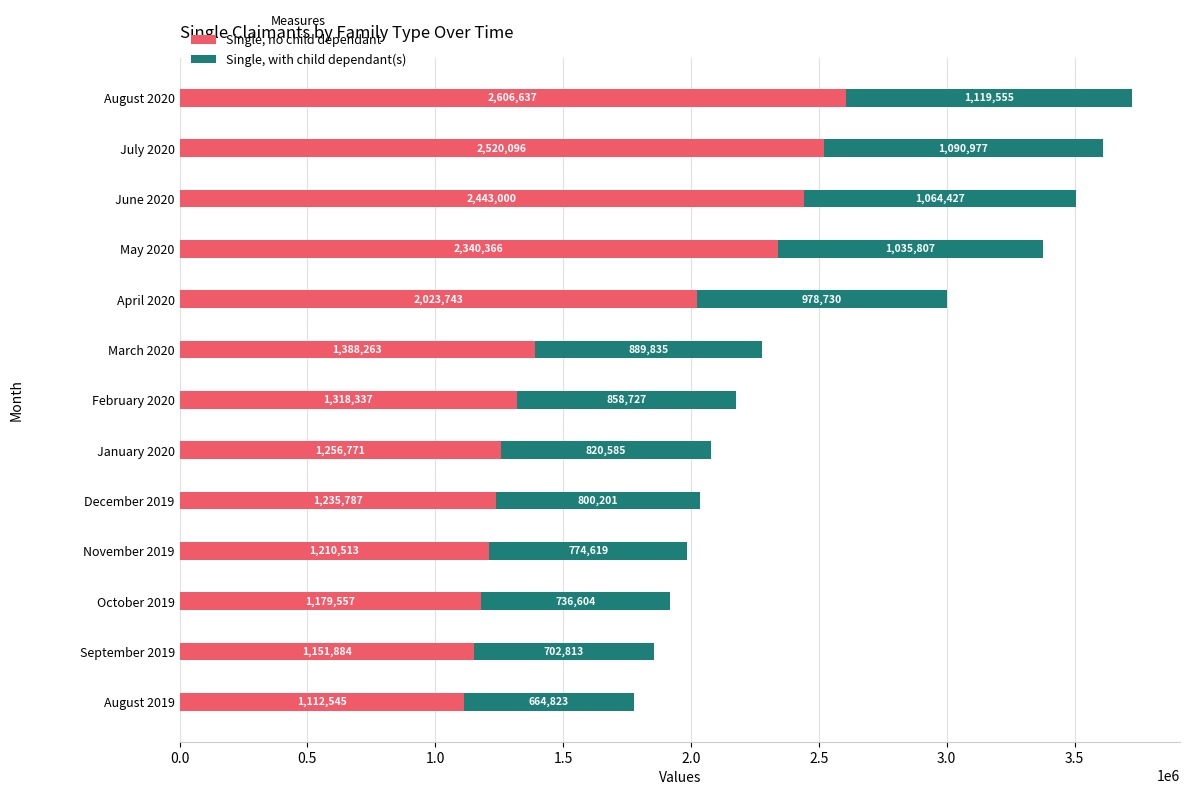

What is the average value of the Single, no child dependant series?

1675961